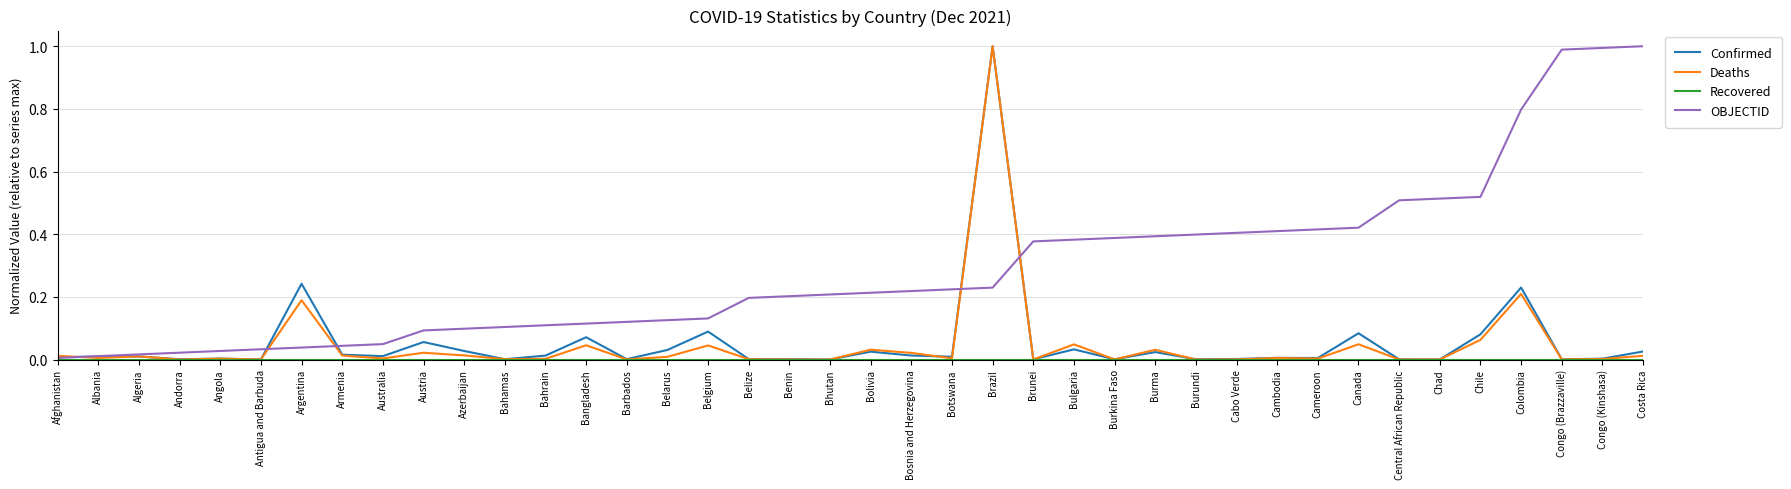

At which label does Deaths reach its peak?

Brazil